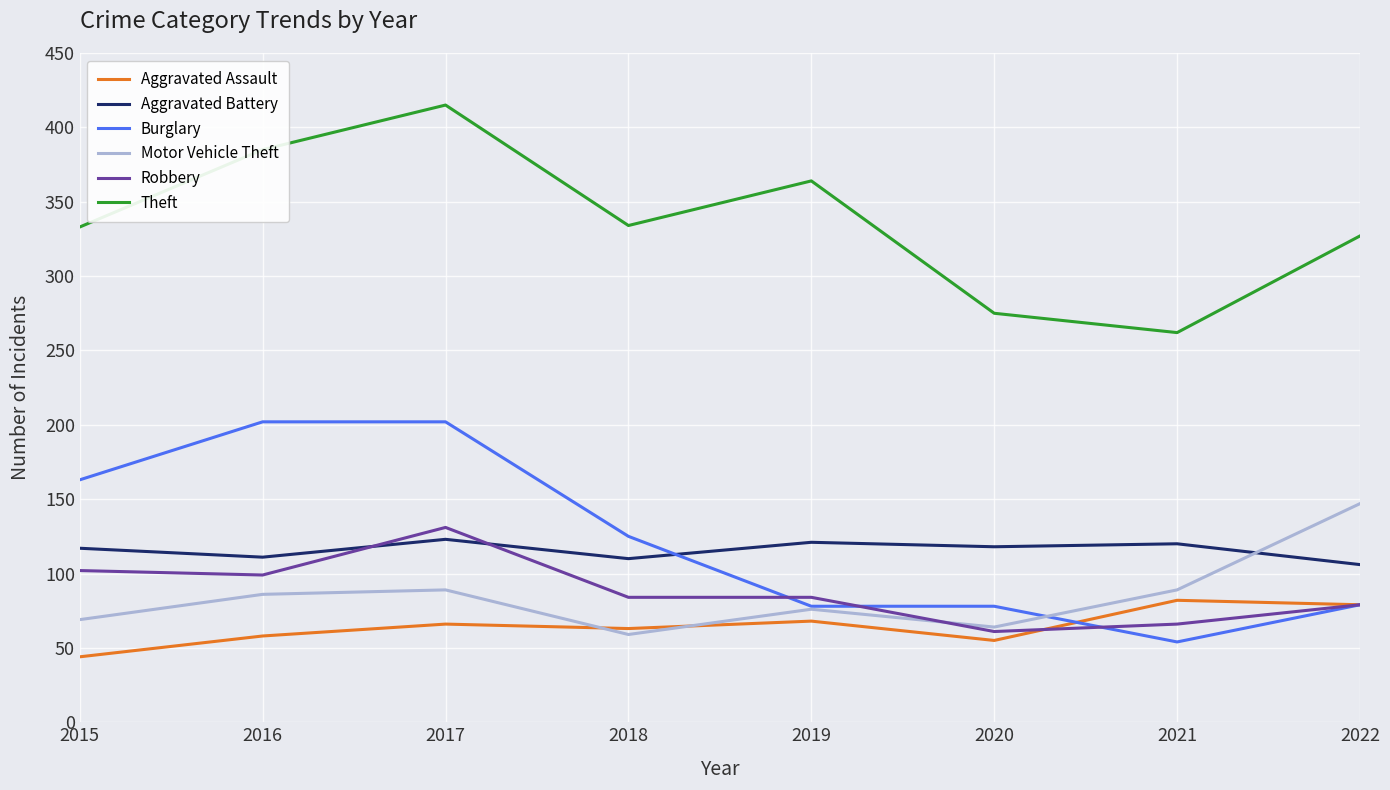

Is this an area chart (filled region under the line)?

No